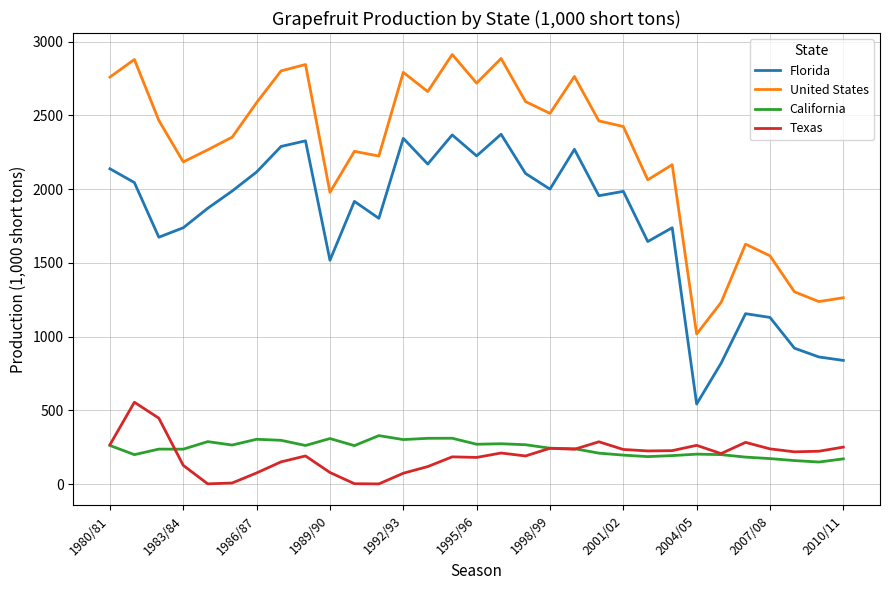

Which series has the largest range (max minus min)?

United States